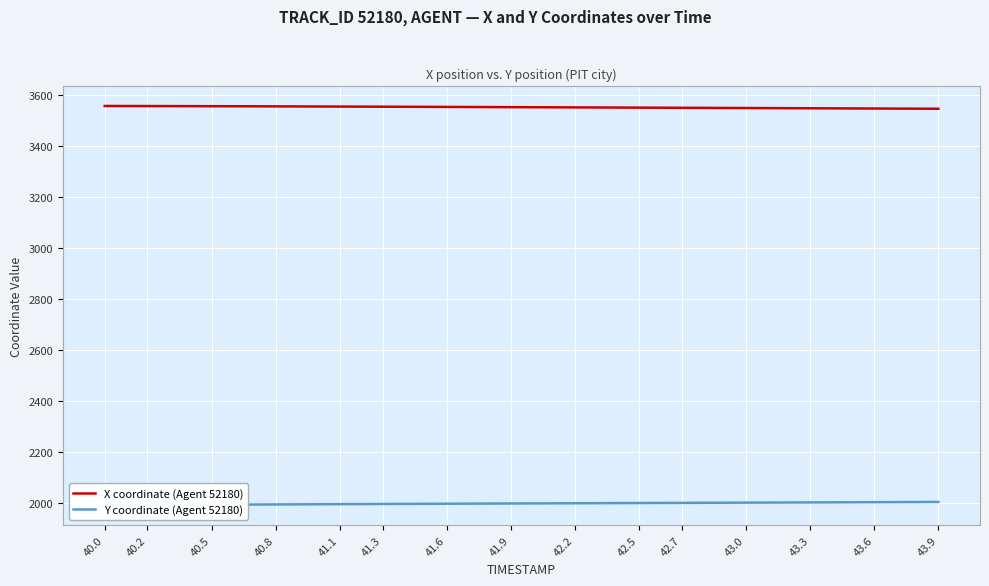

At which label does X coordinate (Agent 52180) first exceed 3552?

40.0